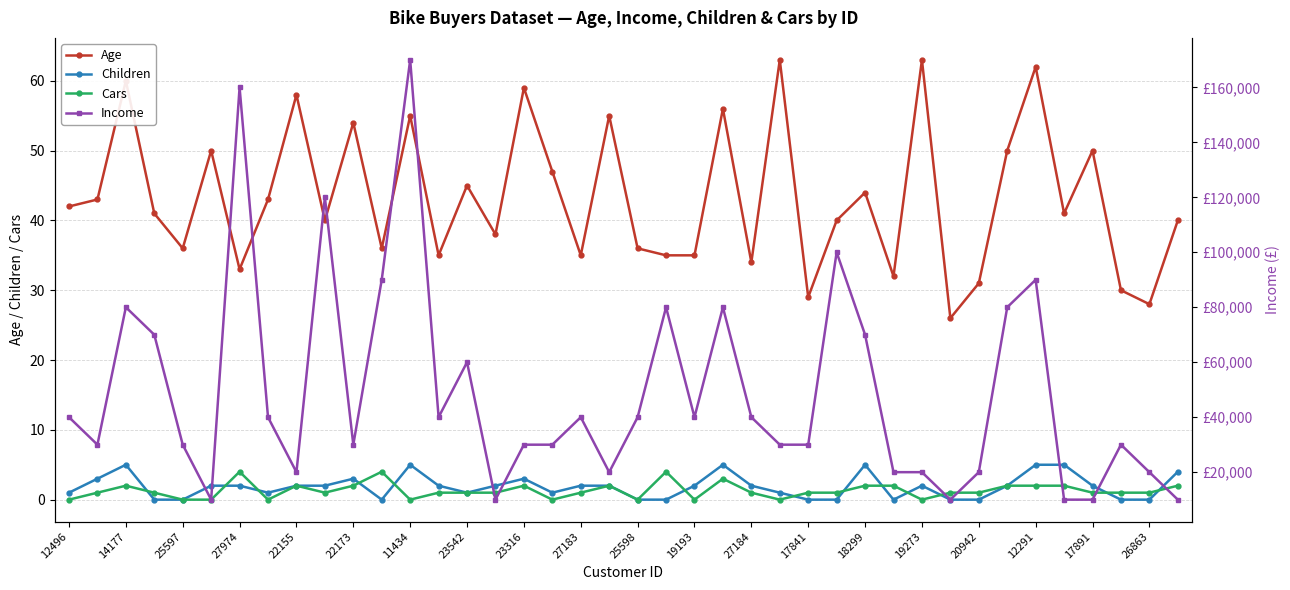

True or false: Age and Income intersect in this chart.

False